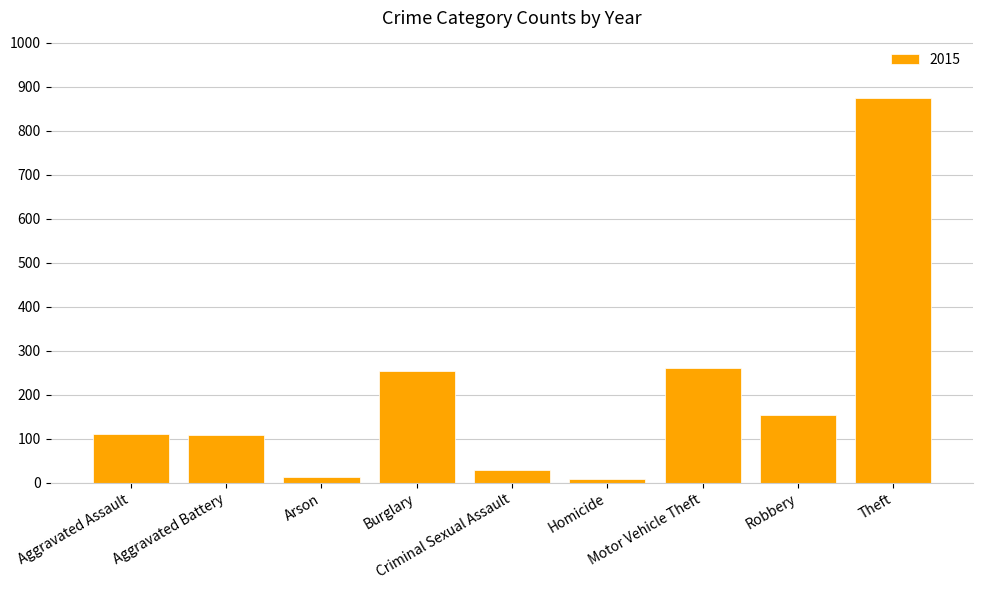

What is the difference between the maximum and minimum values?

865